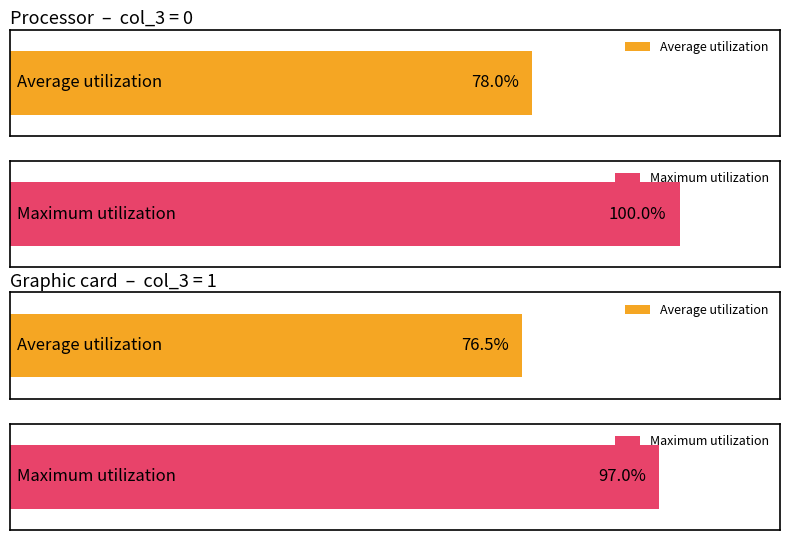

Rank the series by their average value, from highest to lowest.

Maximum utilization, Average utilization